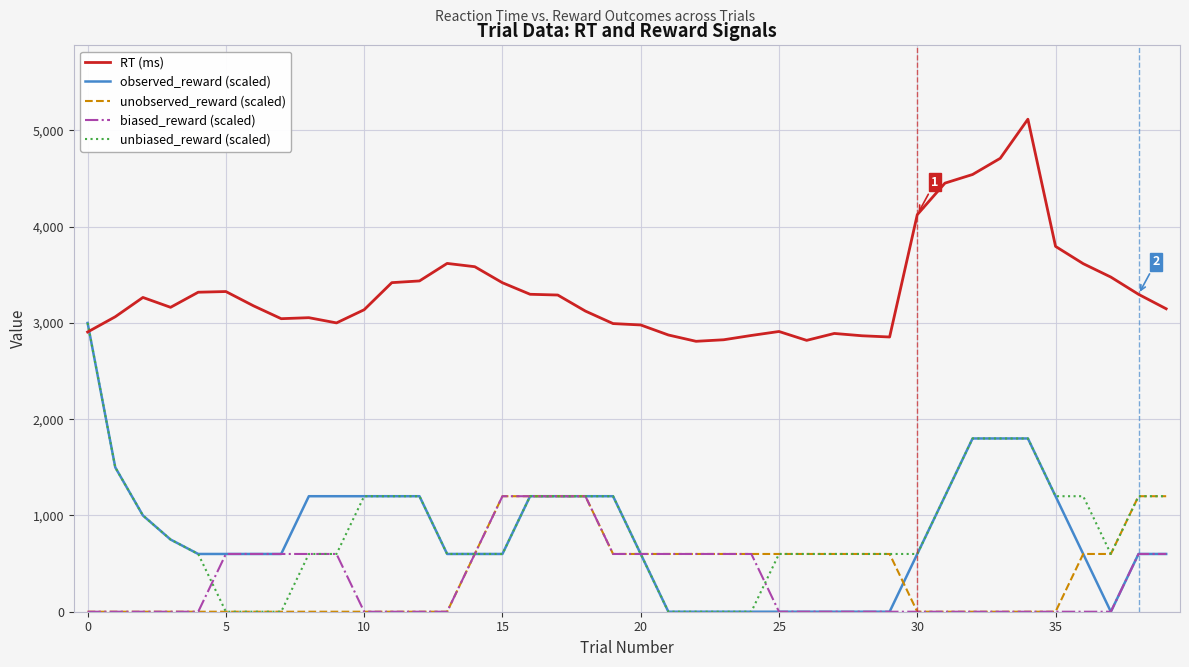

What is the lowest value of the RT (ms) series?

2809.4